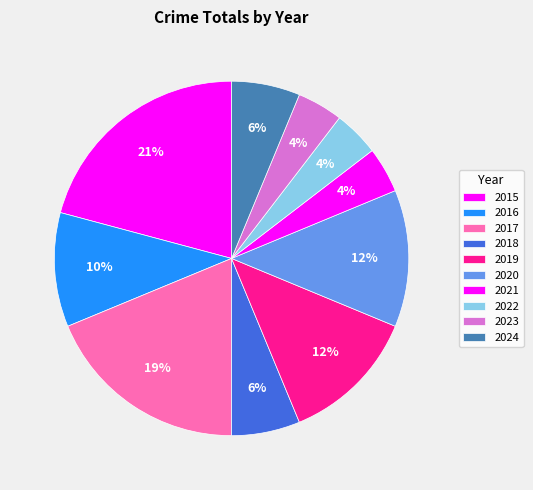

Does any single category account for the majority?

No